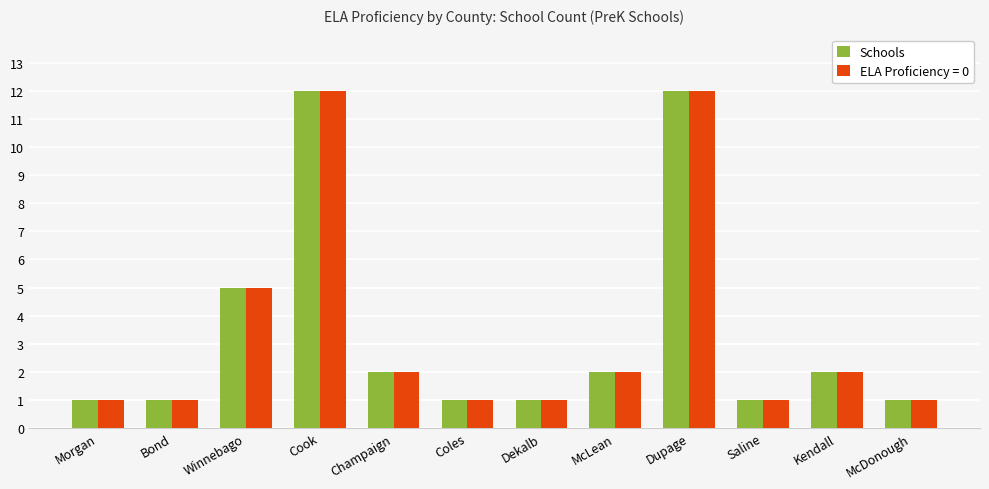

Does the chart contain stacked bars?

No